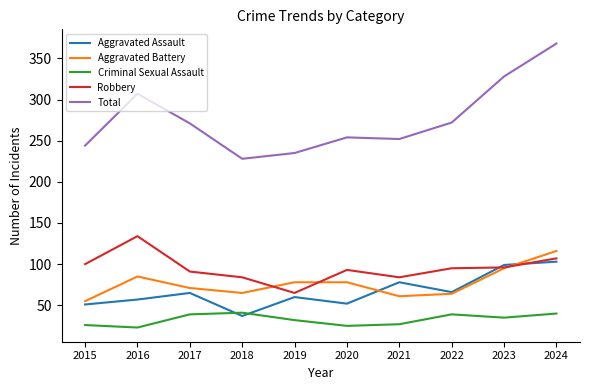

What is the greatest value displayed?

368